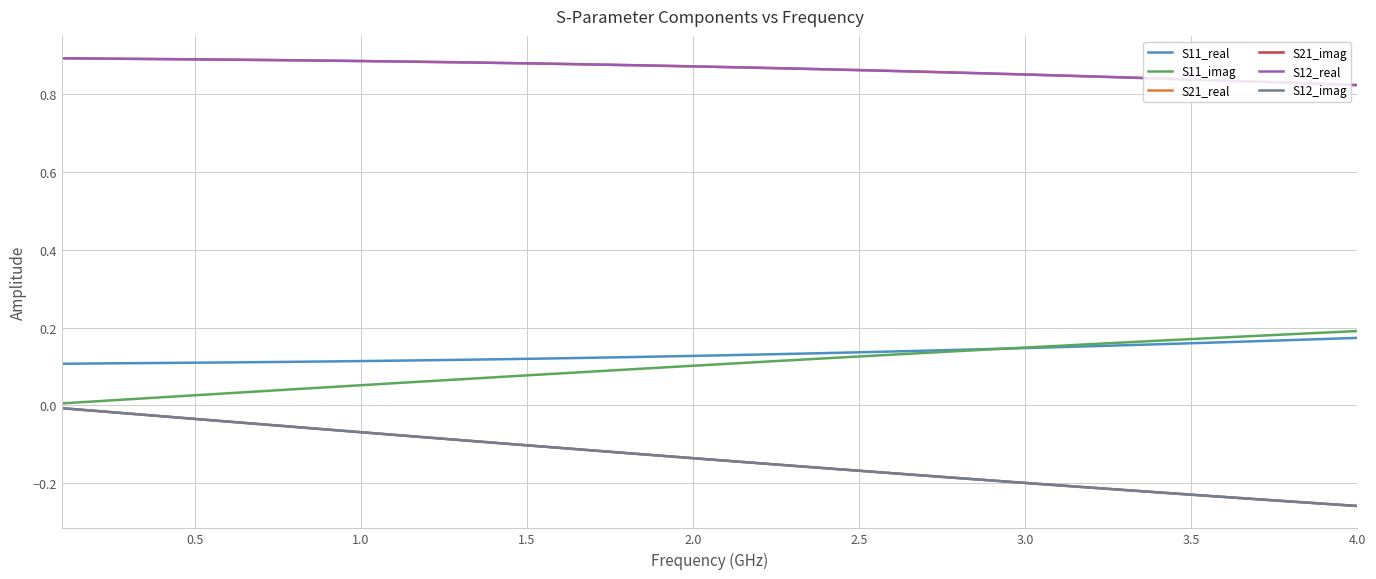

Is this an area chart (filled region under the line)?

No